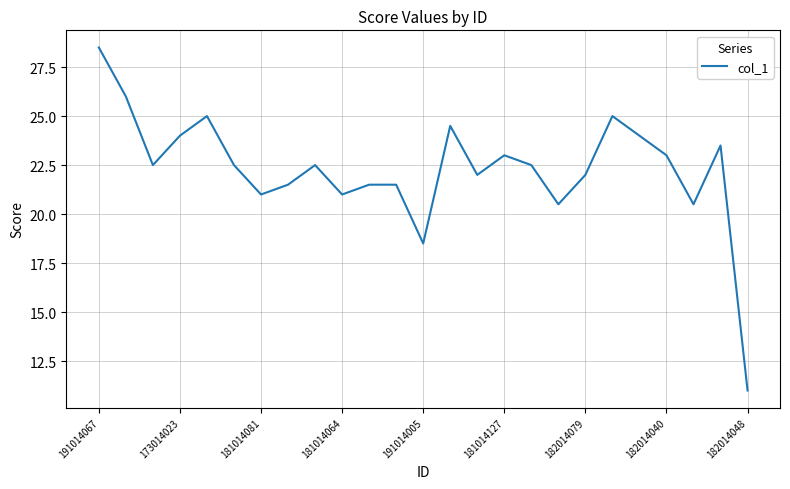

True or false: there are more than 1 points higher than both neighbors.

True